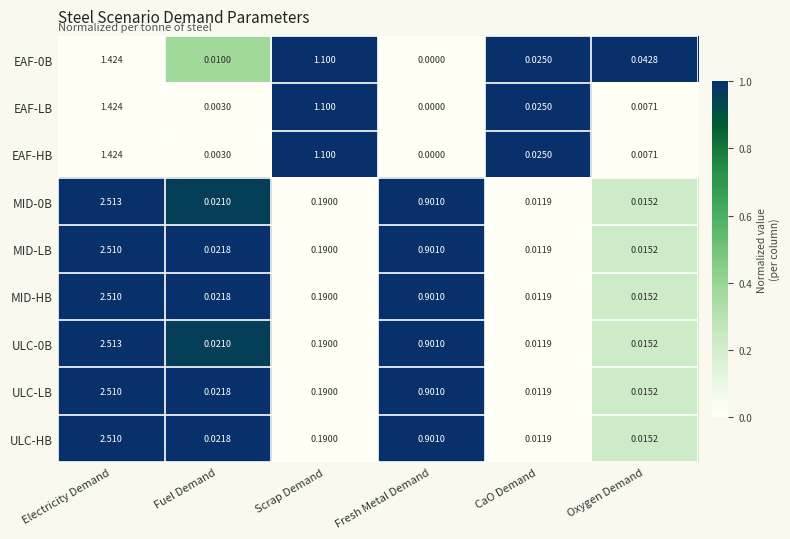

Where is ULC-HB nearest to the value 1?

Fresh Metal Demand